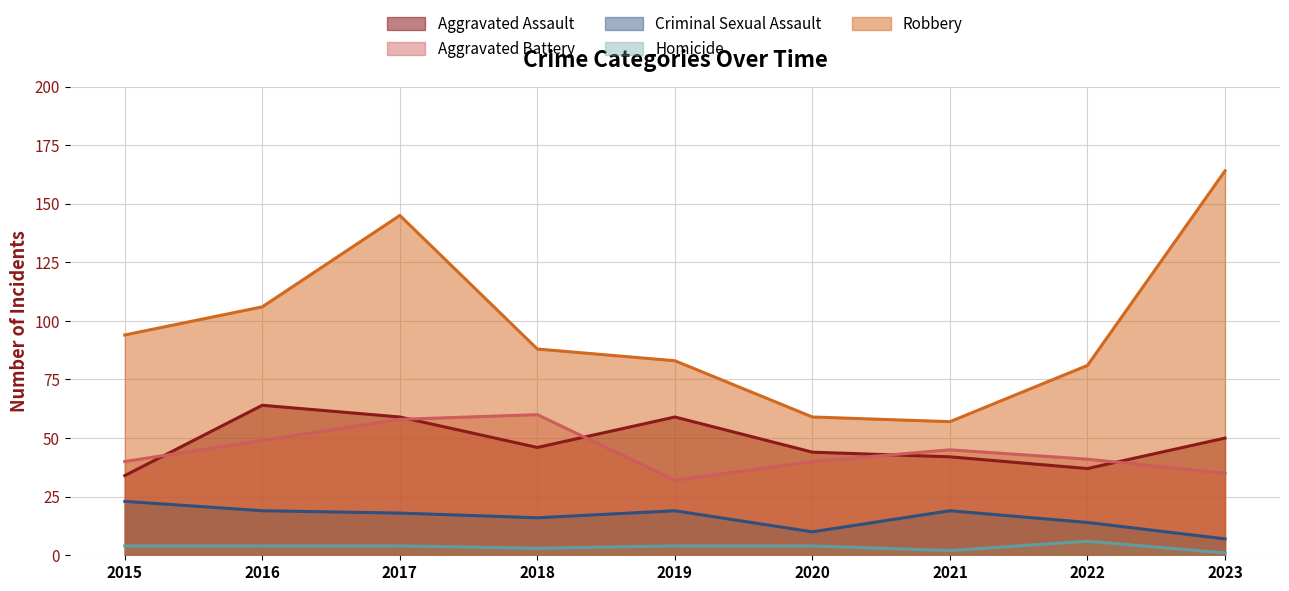

Is it true that Robbery equals 106 at 2016?

True